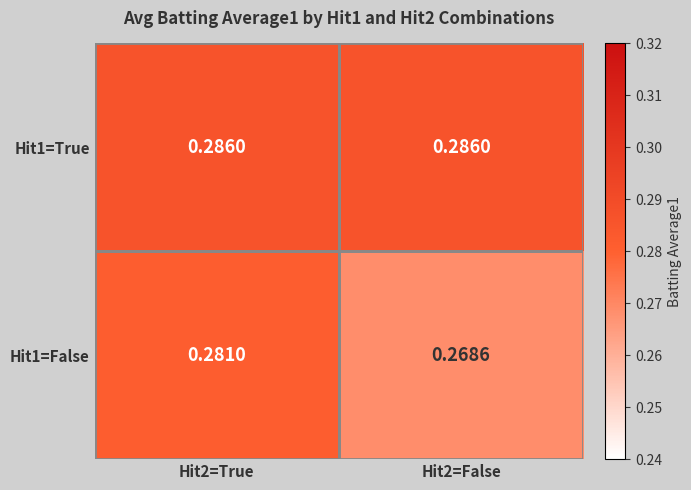

Is the value of Hit1=False at Hit2=True greater than the value of Hit1=True at Hit2=True?

No